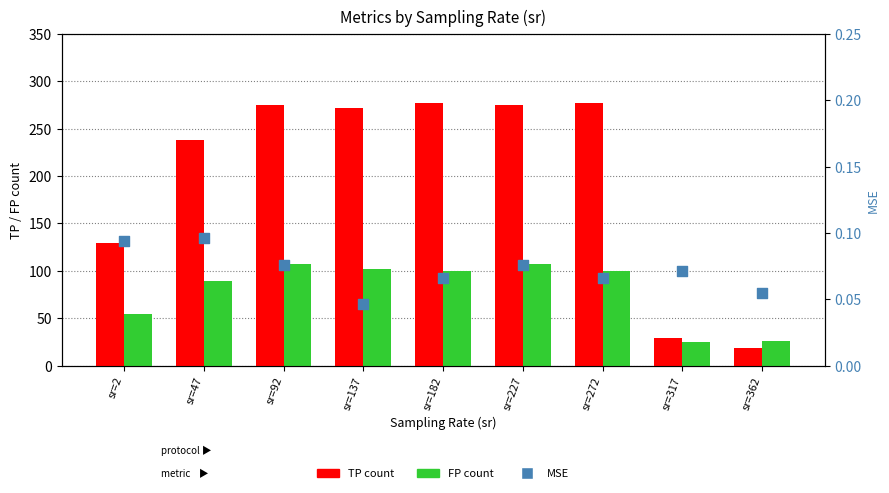

At which category is the sum across all series the highest?

sr=92